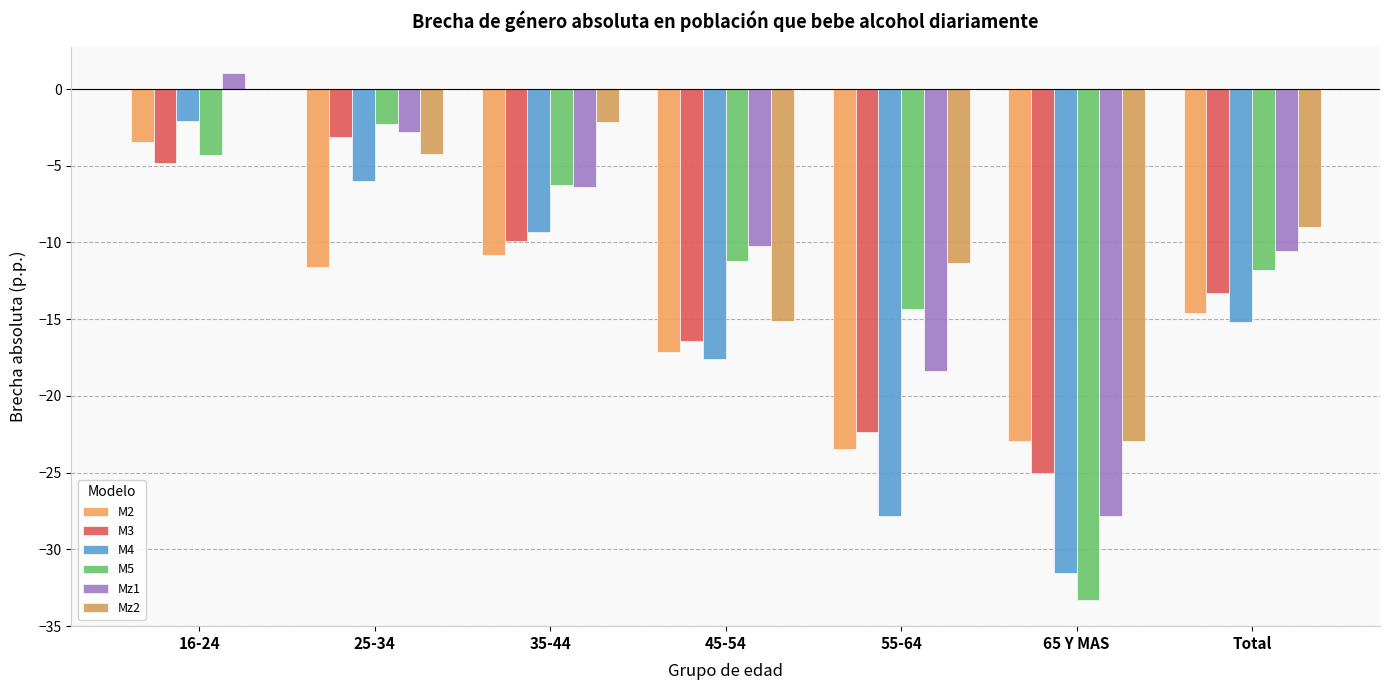

How many groups of bars are there?

7